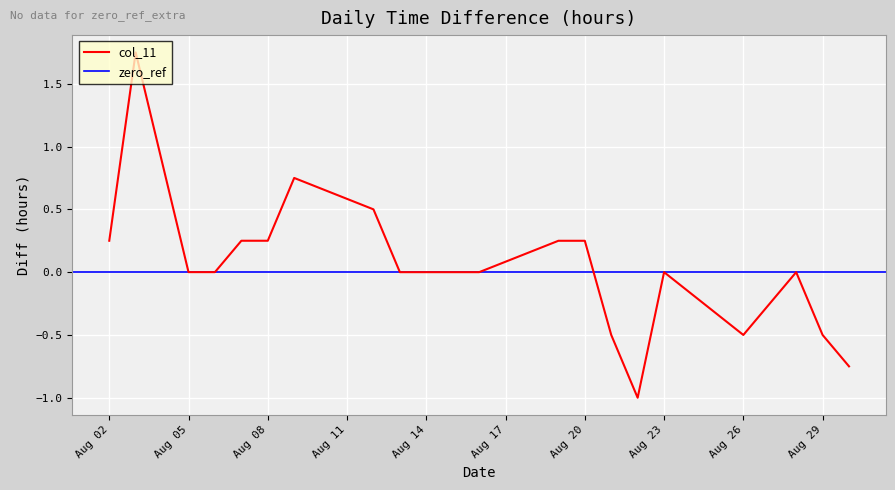

How many values are below 0?

6